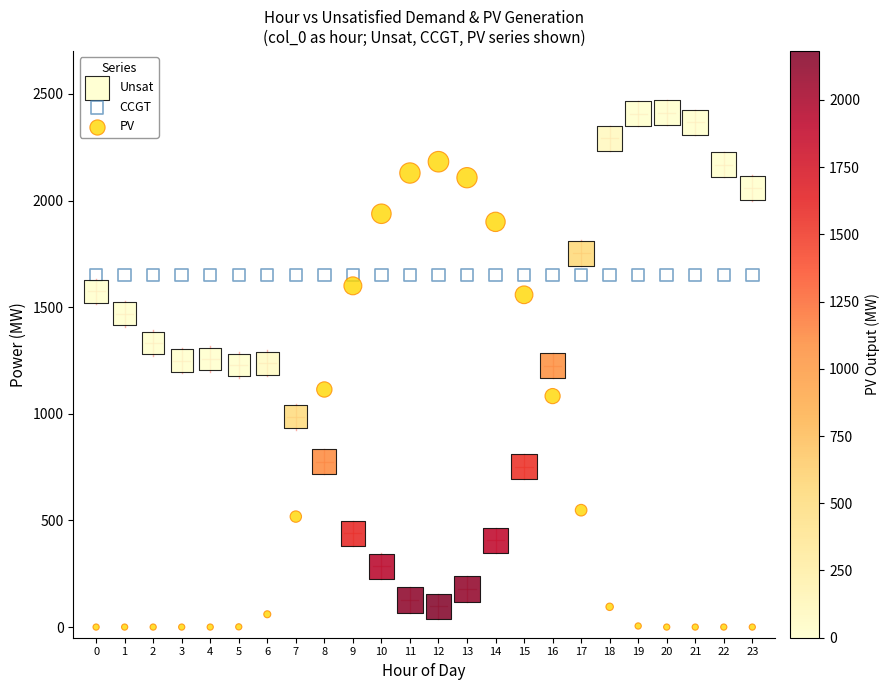

Which series reaches the maximum Y coordinate?

Unsat